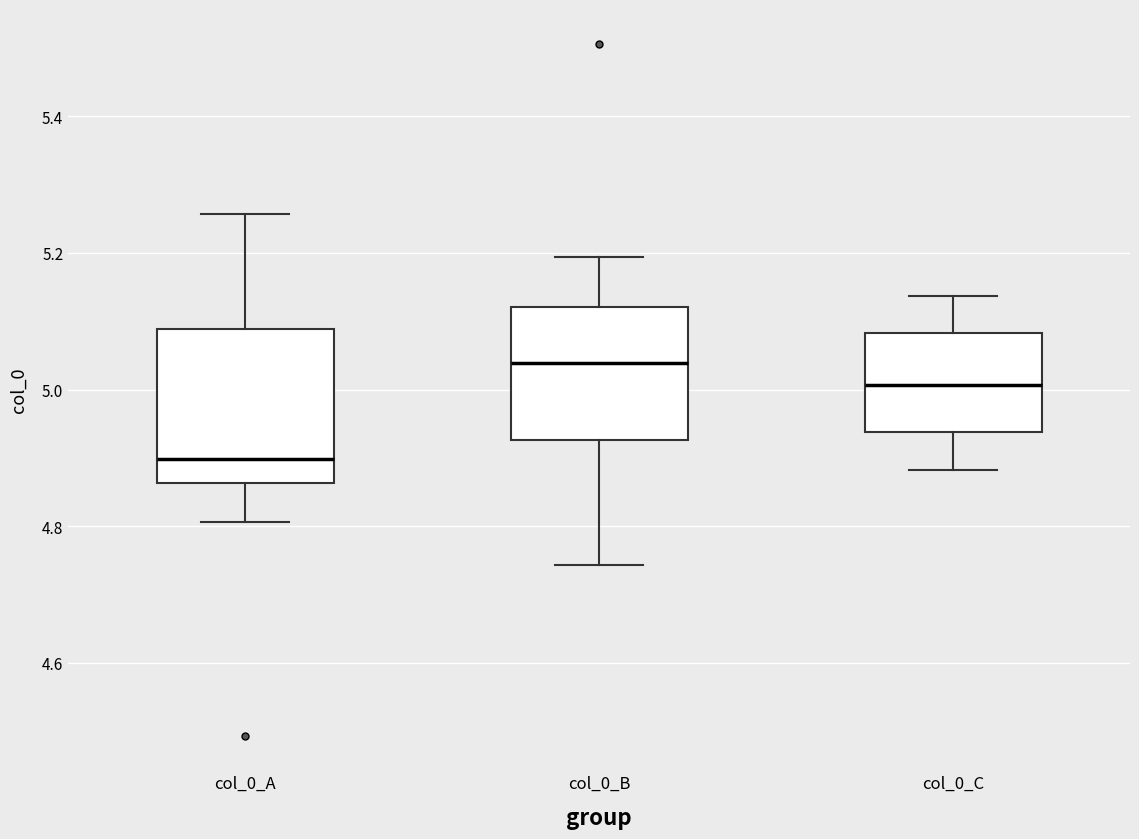

Reading left to right, transcribe this box plot: for each box, give where its median line is, the range the box spans, and where its two whiskers end, as read against the y-axis. The values are not printed on the chart, so give them approximately, as read against the axis.

col_0_A: median 4.90, box 4.86 to 5.08, whiskers 4.80 to 5.26
col_0_B: median 5.04, box 4.92 to 5.12, whiskers 4.74 to 5.20
col_0_C: median 5.00, box 4.94 to 5.08, whiskers 4.88 to 5.14